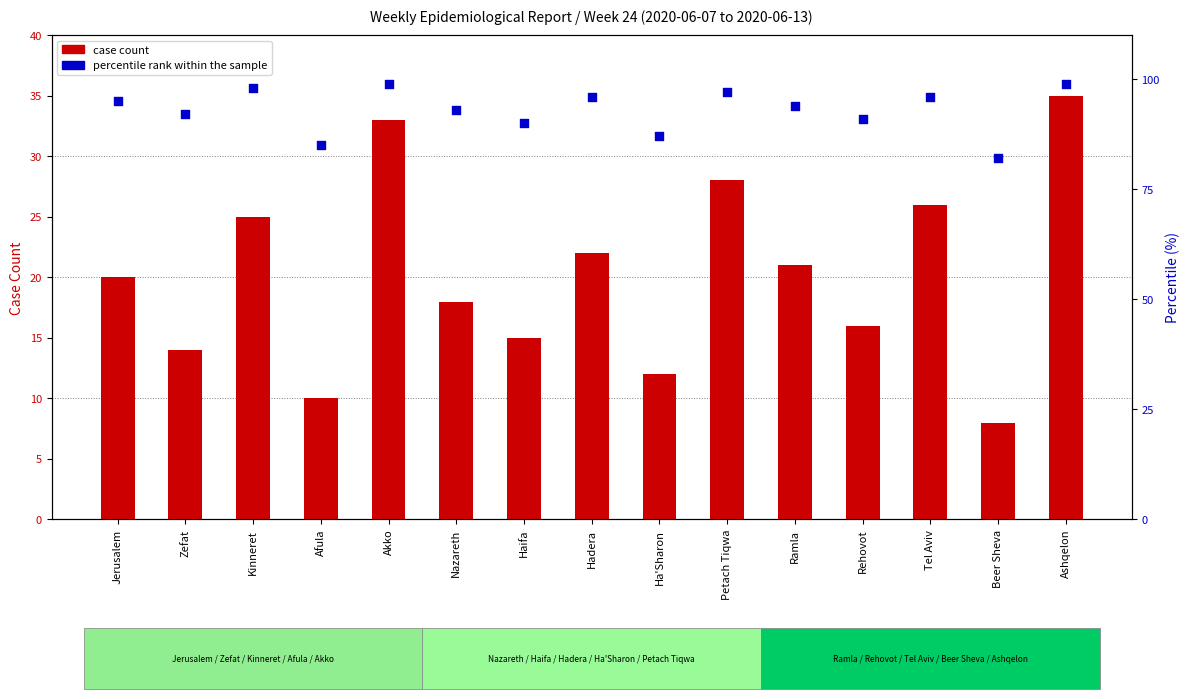

At which category is the sum across all series the highest?

Ashqelon